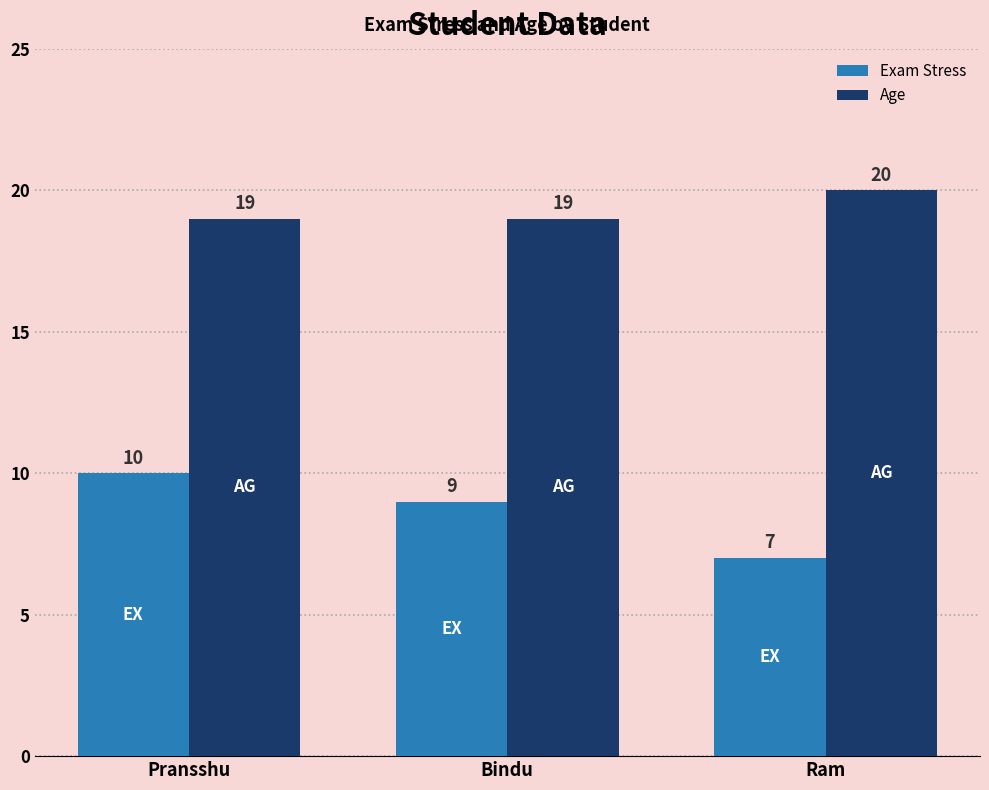

How many Exam Stress values are between 7 and 10?

3